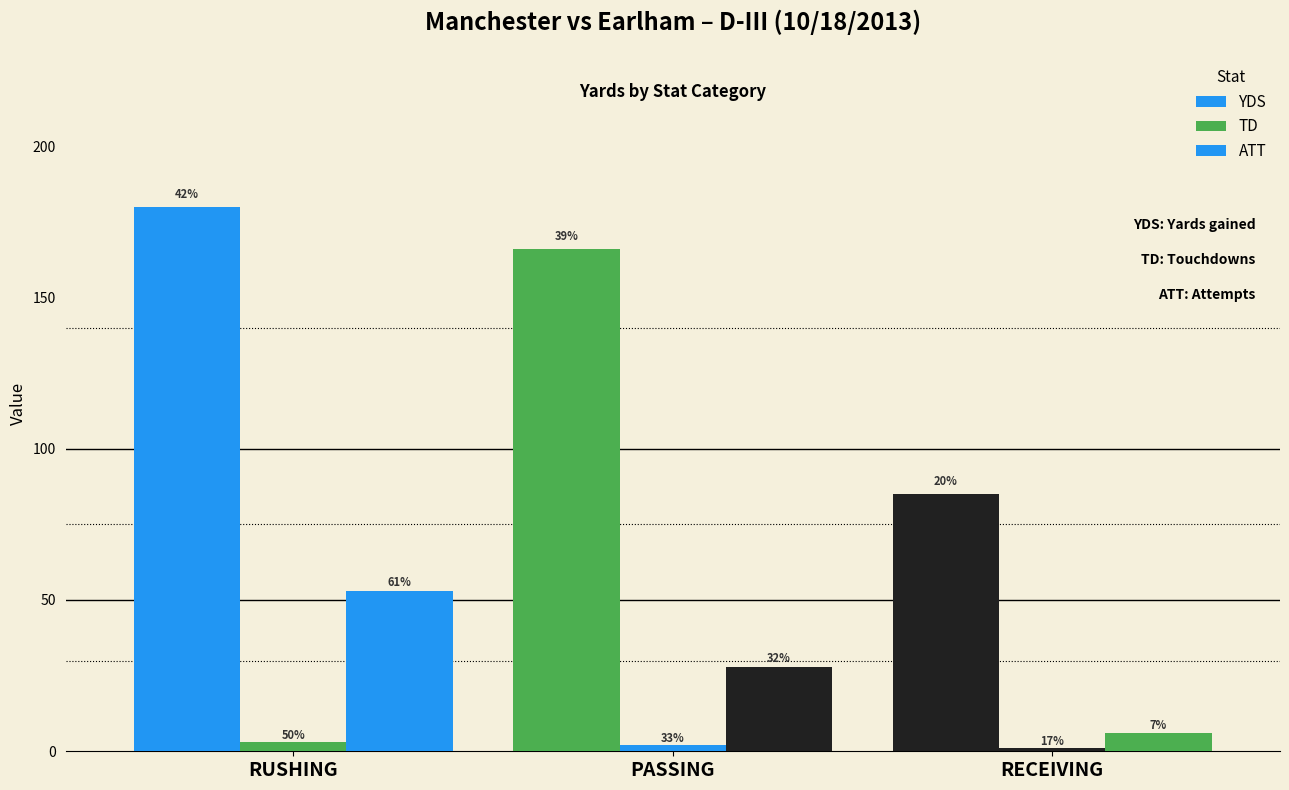

Does the chart contain any negative values?

No